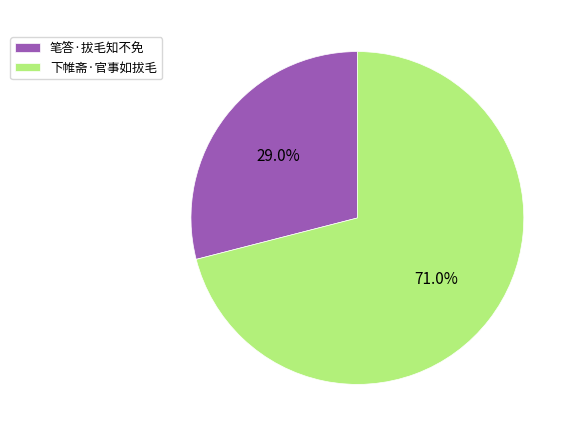

How many slices are in this pie chart?

2